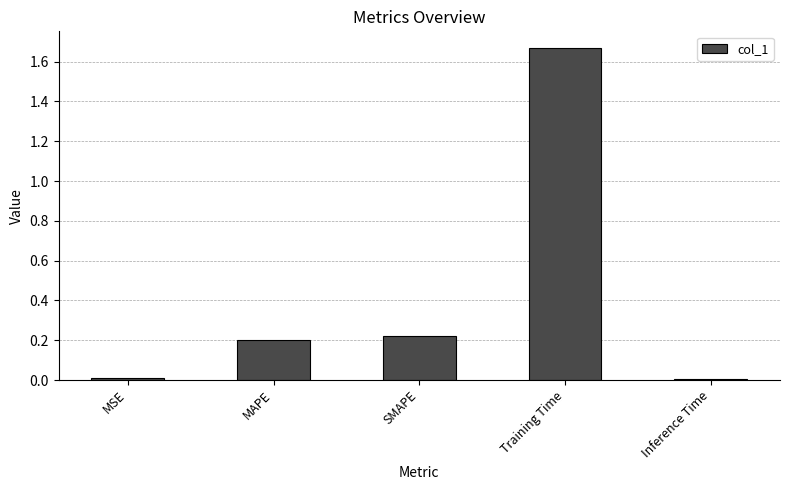

What is the sum of all values?

2.1